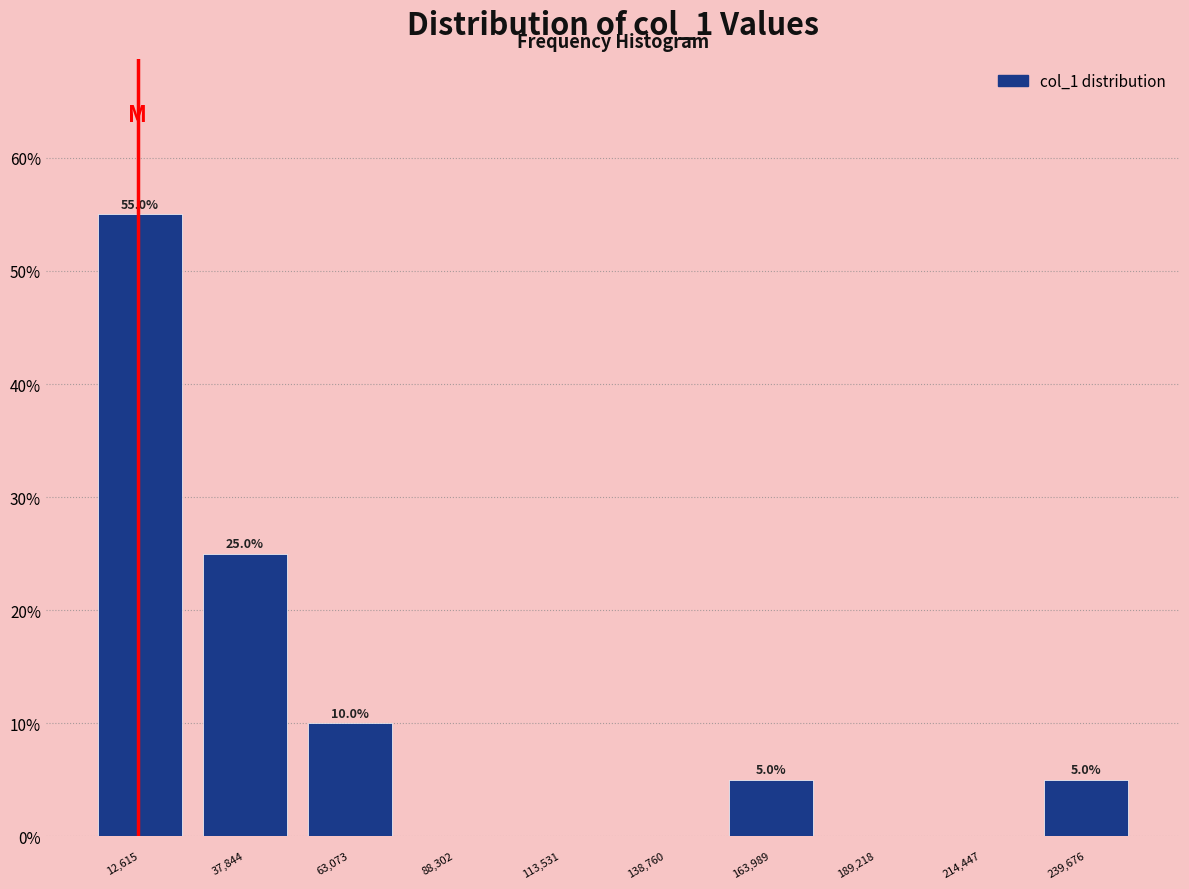

Over which range of the x-axis is the bar tallest?

0 to 25000